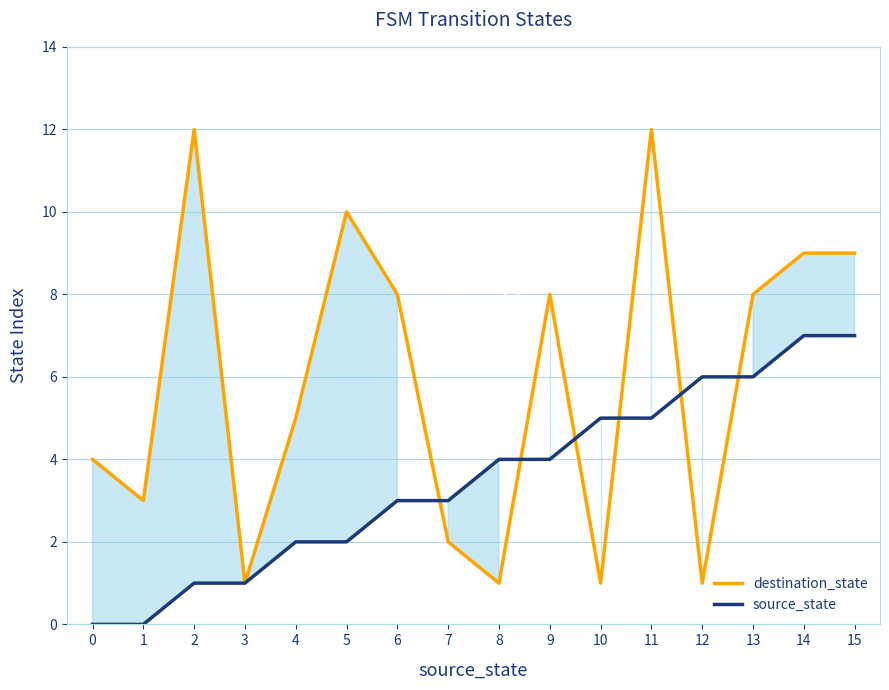

How many data points in source_state are less than 4?

8